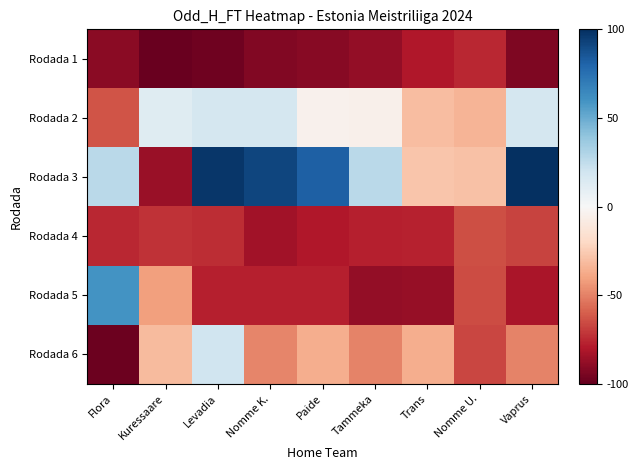

What is the spread (max minus min) of values at Tammeka?

115.2